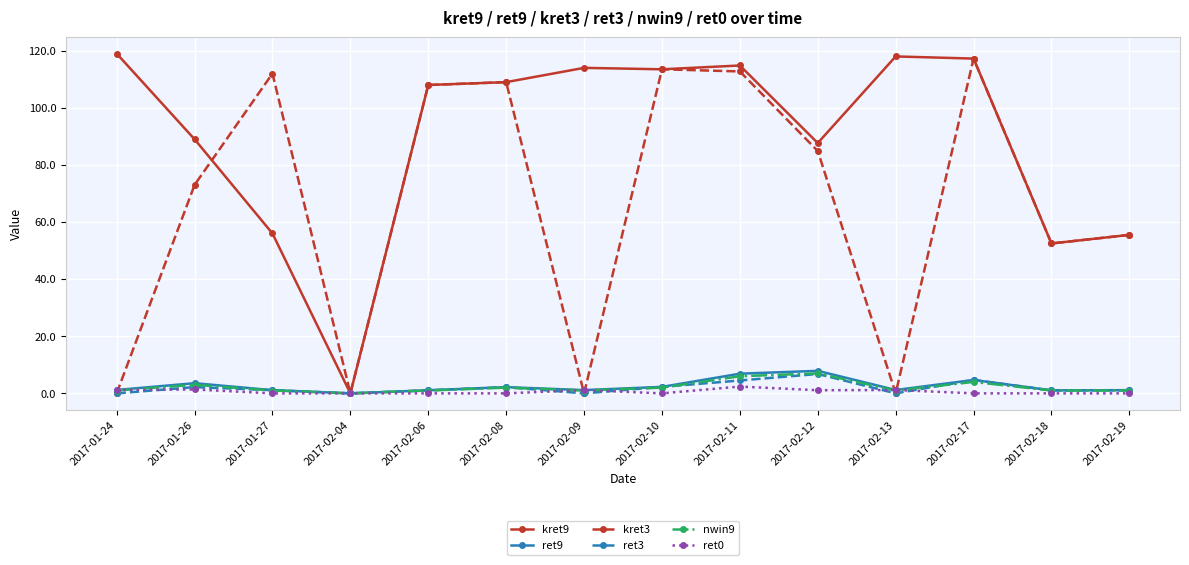

What is the approximate value of kret9 at 2017-02-08?

109.0